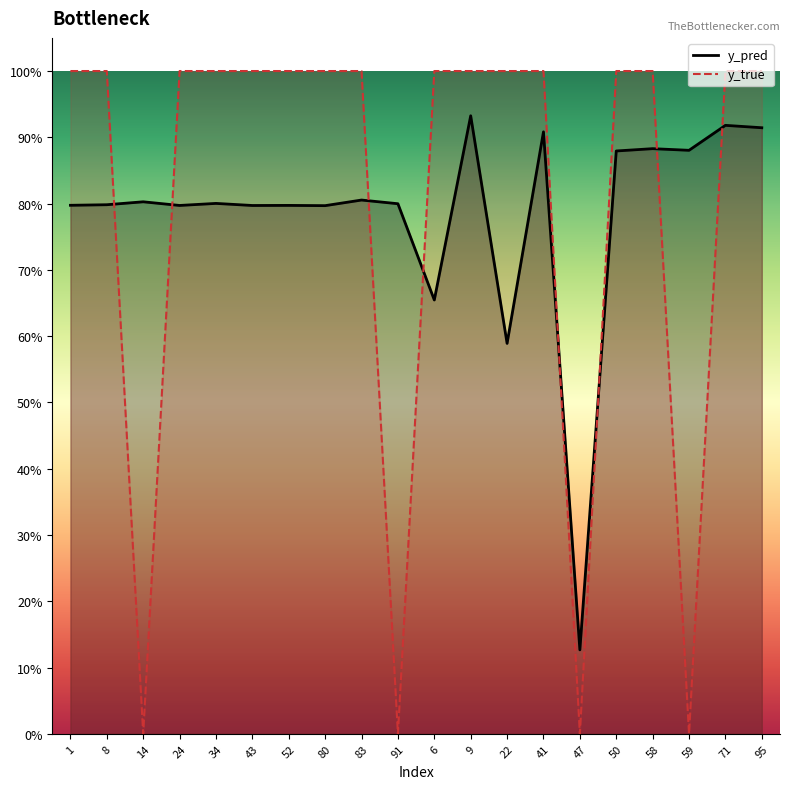

Reading left to right, what are all the values shown in this chart?

y_pred: 1=0.8	8=0.8	14=0.8	24=0.8	34=0.8	43=0.8	52=0.8	80=0.8	83=0.8	91=0.8	6=0.7	9=0.9	22=0.6	41=0.9	47=0.1	50=0.9	58=0.9	59=0.9	71=0.9	95=0.9
y_true: 1=1.0	8=1.0	14=0.0	24=1.0	34=1.0	43=1.0	52=1.0	80=1.0	83=1.0	91=0.0	6=1.0	9=1.0	22=1.0	41=1.0	47=0.0	50=1.0	58=1.0	59=0.0	71=1.0	95=1.0